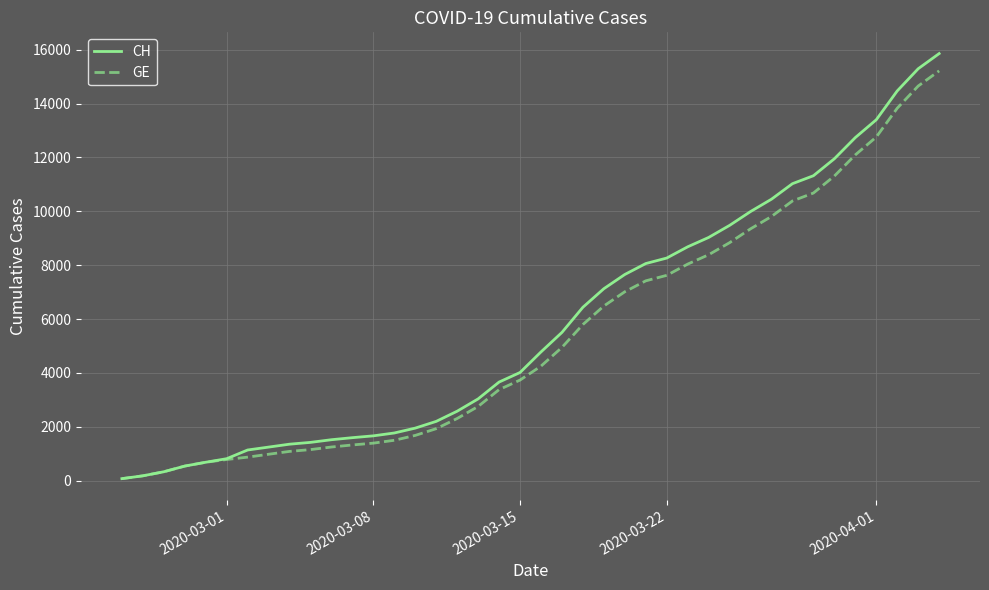

Does the chart display data point markers on the line(s)?

No